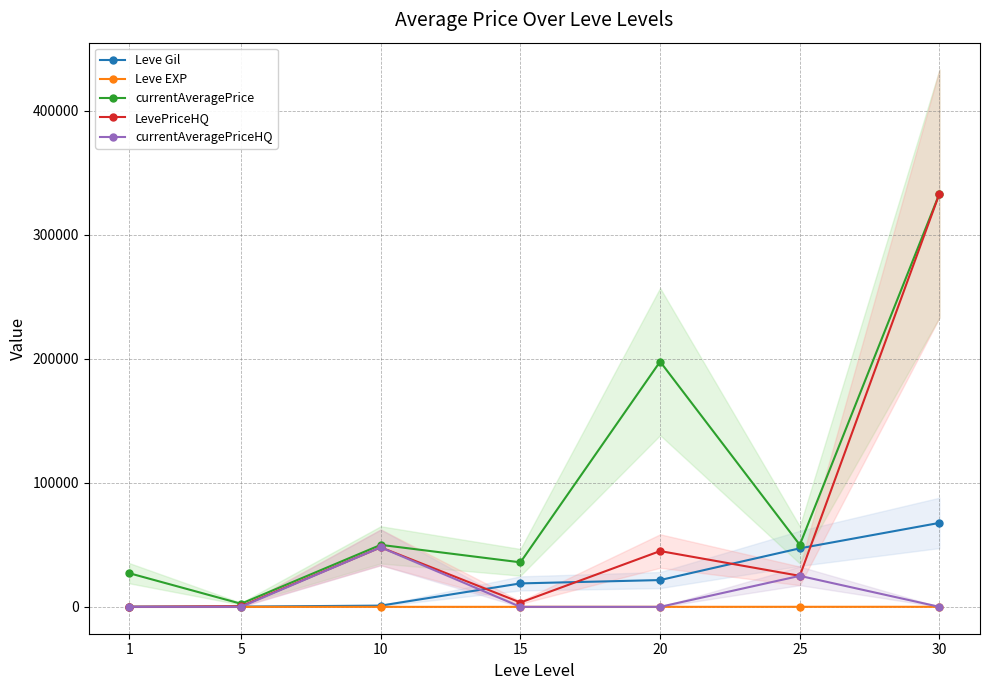

Is this an area chart (filled region under the line)?

No